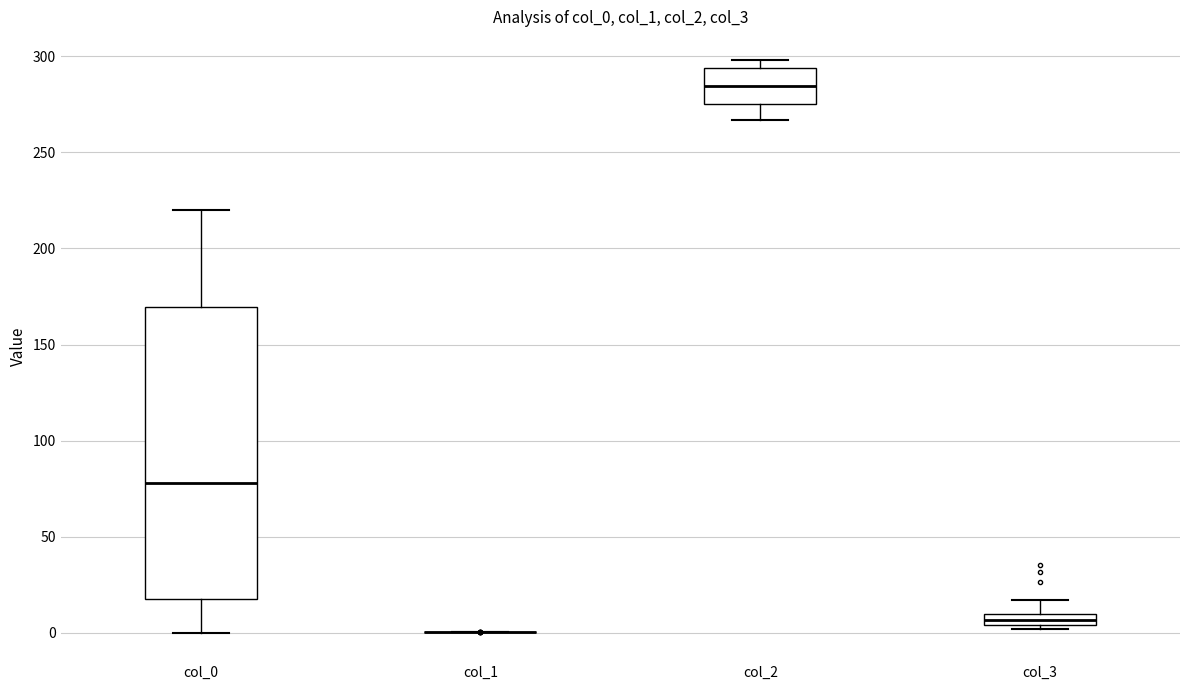

Where is the lower edge of the box for col_0 on the y-axis? The values are not printed on the chart, so give them approximately, as read against the axis.

20